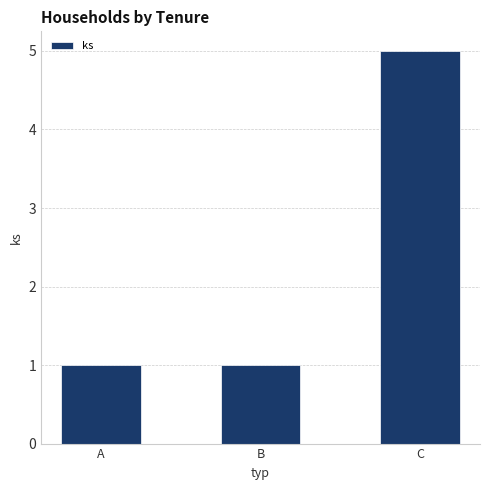

What is the change in value from B to C?

+4